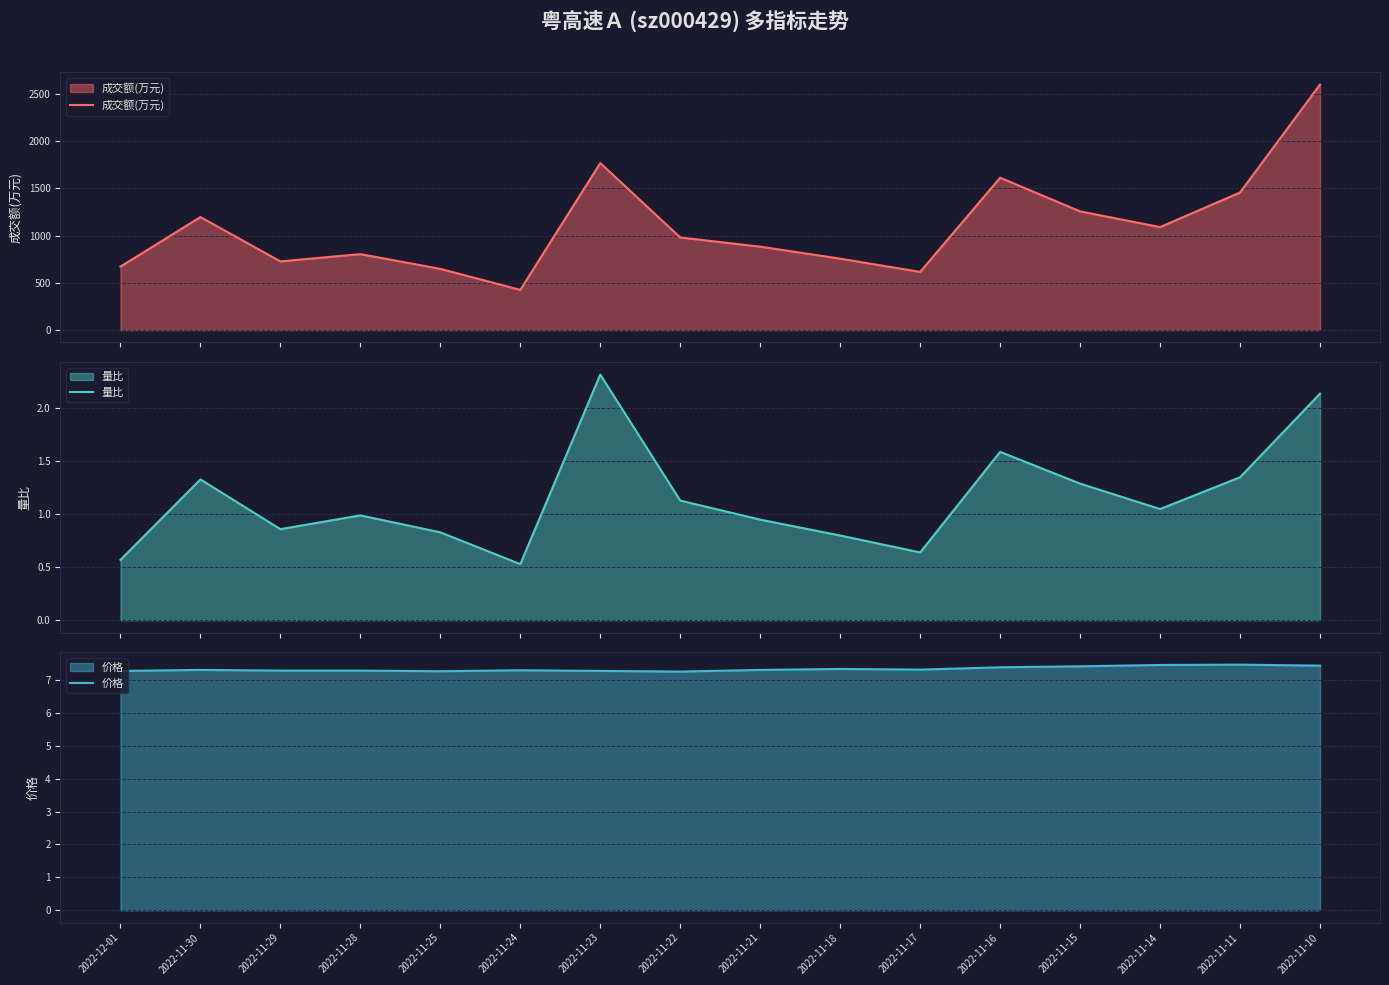

What is the sum of the 量比 values at 2022-11-25 and 2022-11-17?

1.5